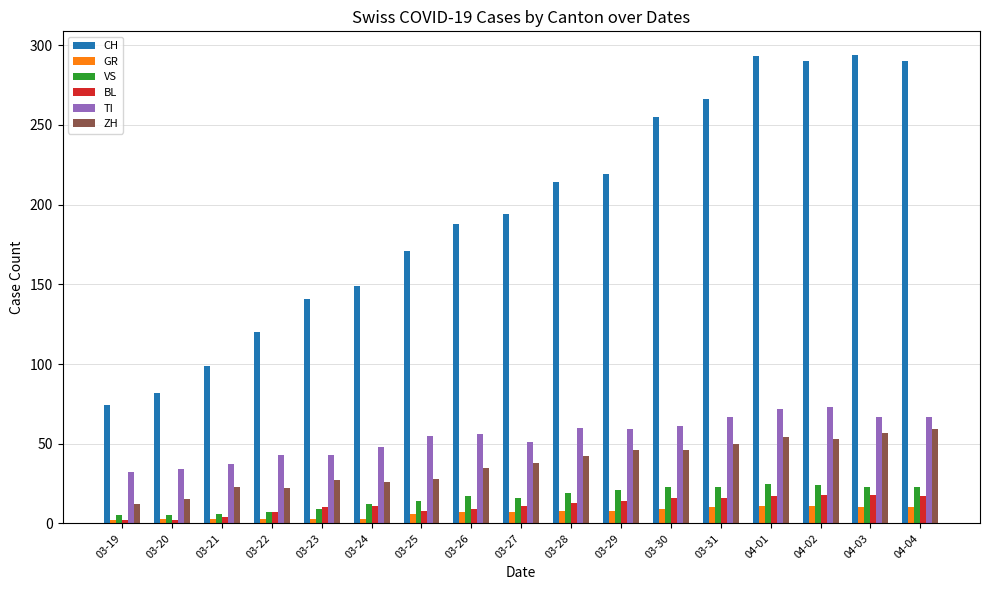

At how many categories does at least one series exceed 56?

17